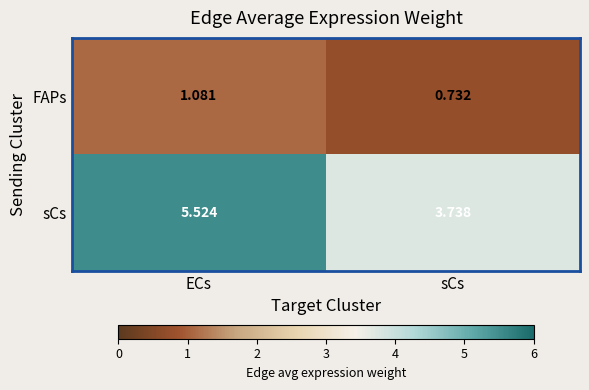

At which label does sCs first exceed 5?

ECs